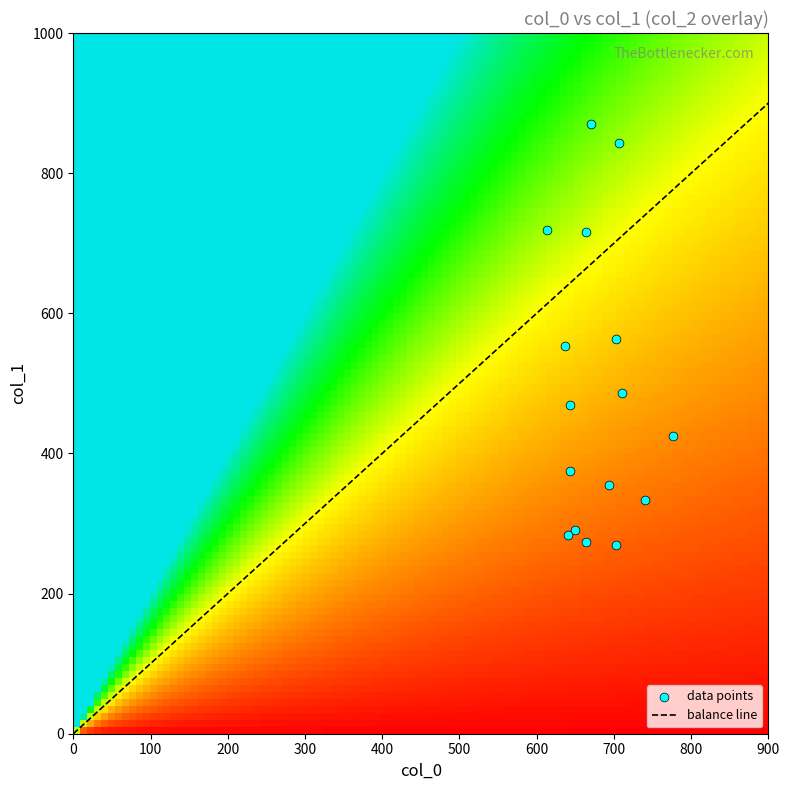

The col_0 series shows 227.0 at 2. True or false?

False